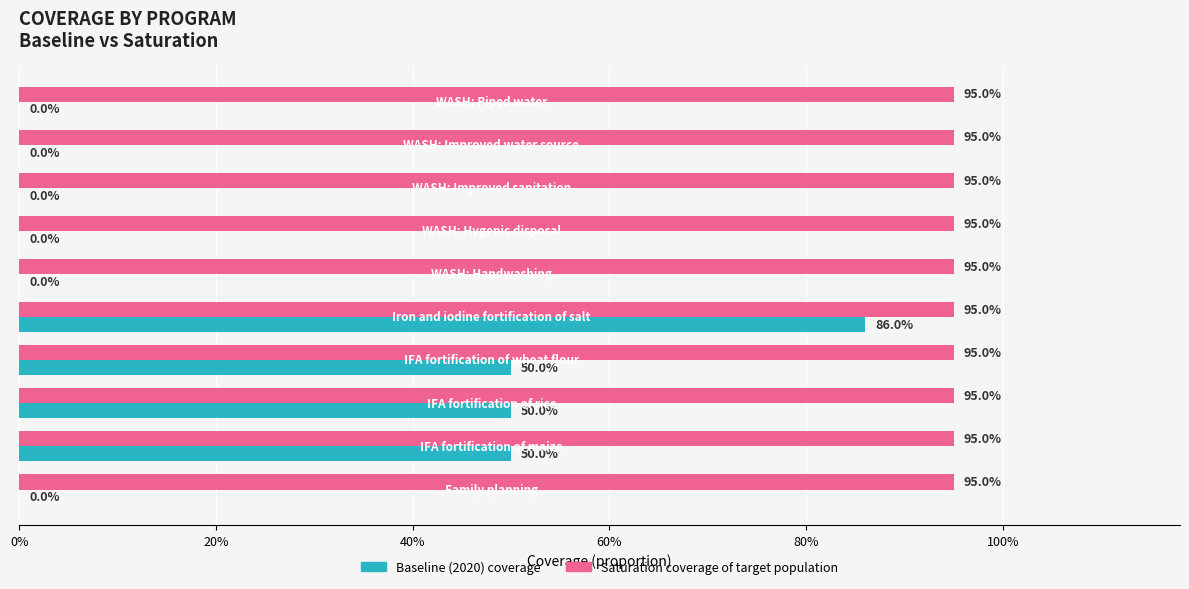

What are all the series names shown in the legend?

Baseline (2020) coverage, Saturation coverage of target population